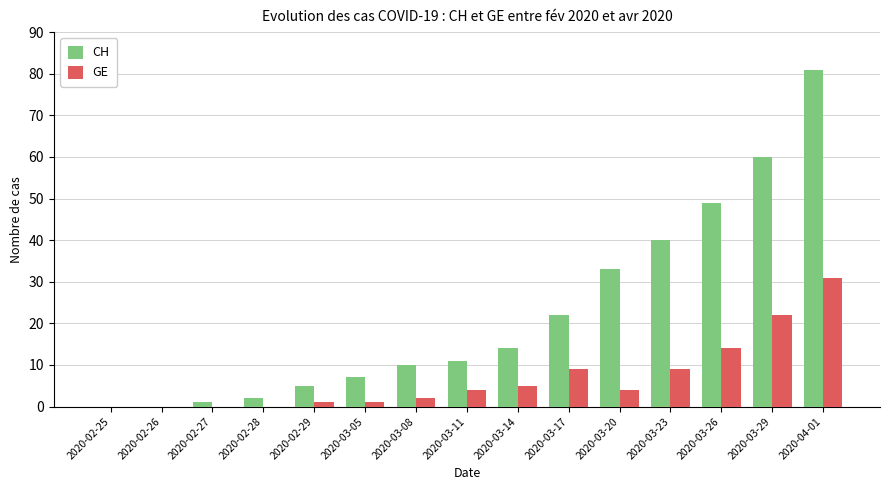

What is the sum of the CH values at 2020-03-20 and 2020-02-27?

34